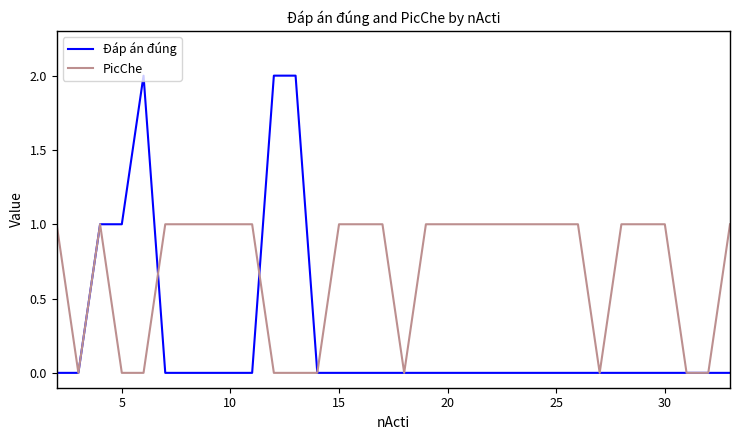

Which series has the largest range (max minus min)?

Đáp án đúng